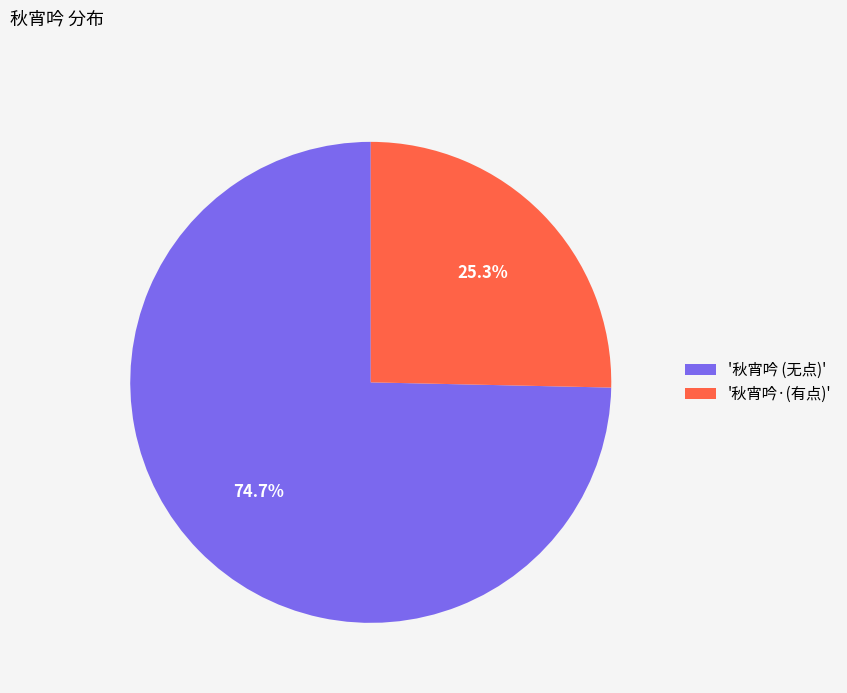

Is there a majority slice in this chart?

Yes